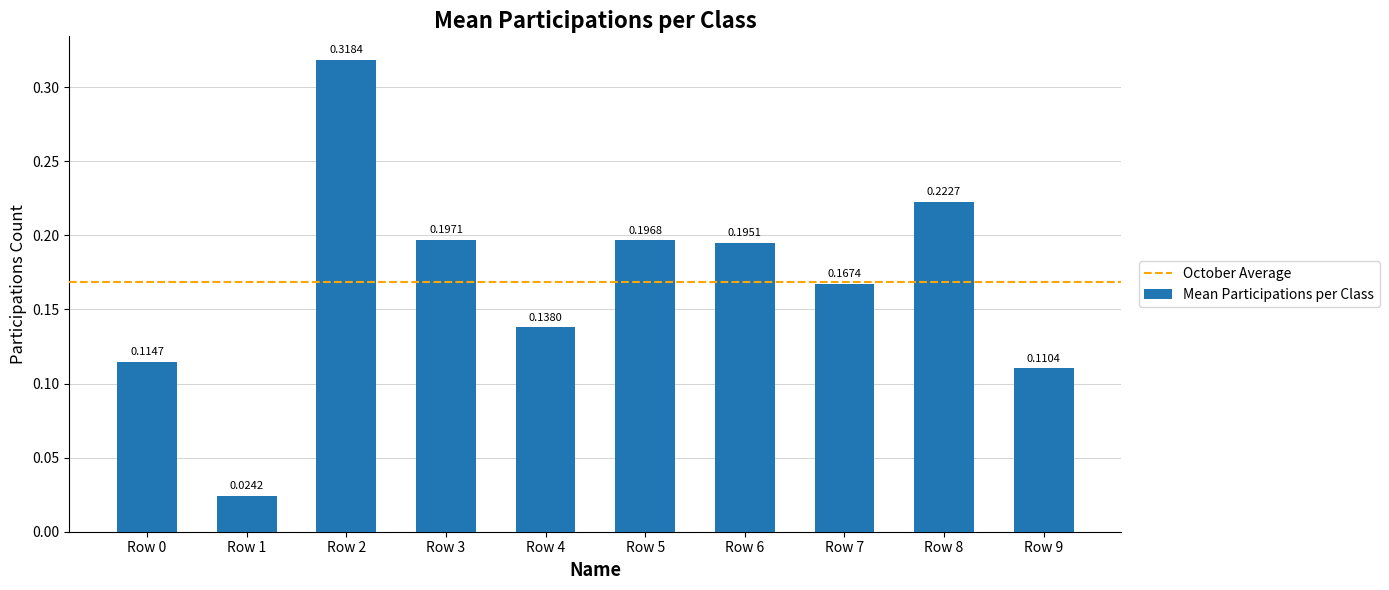

What is the sum of all values?

1.7